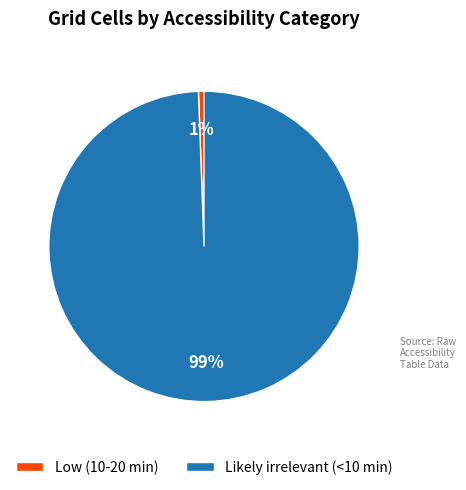

What percentage is the Low (10-20 min) slice, to the nearest percent?

1%